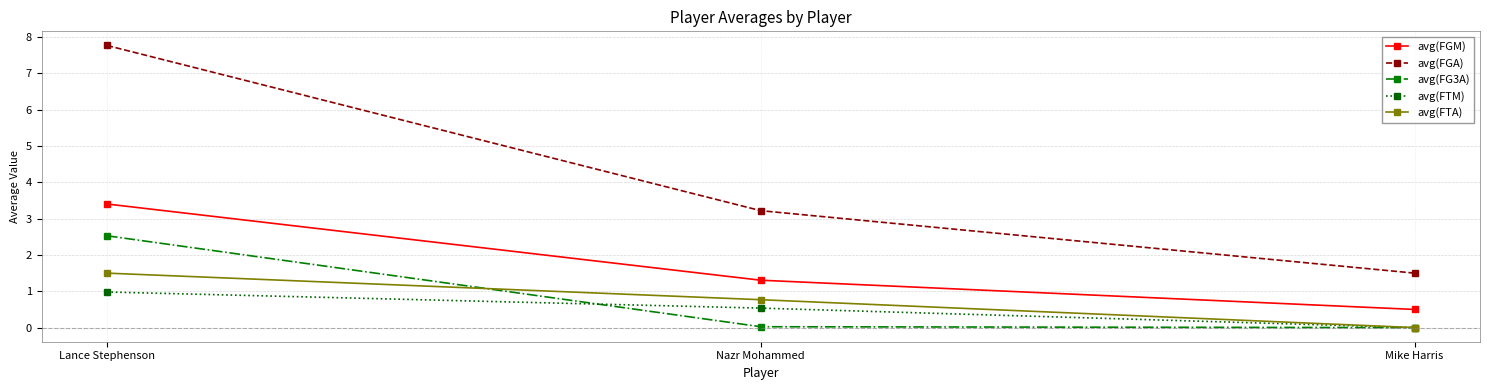

The avg(FTA) series shows 0.8 at Nazr Mohammed. True or false?

True